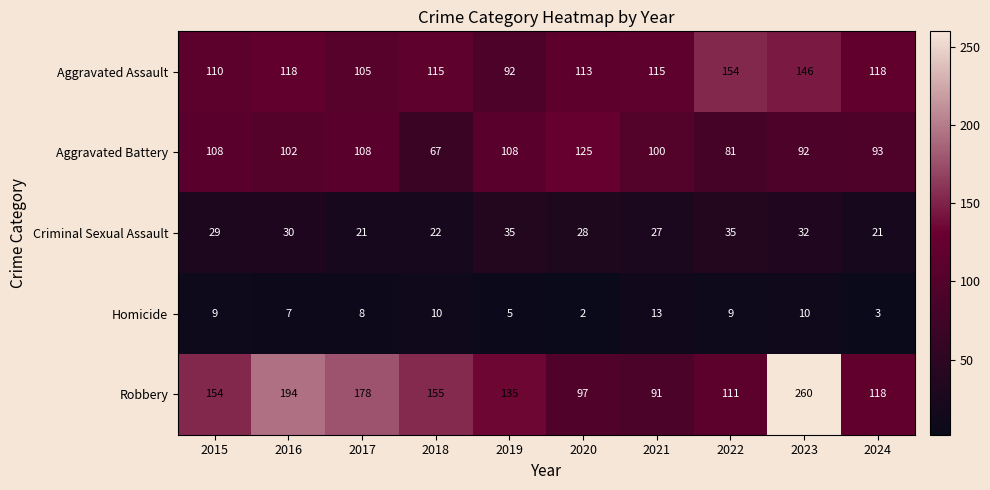

Read the Aggravated Assault value at 2016, to the nearest 10.

120